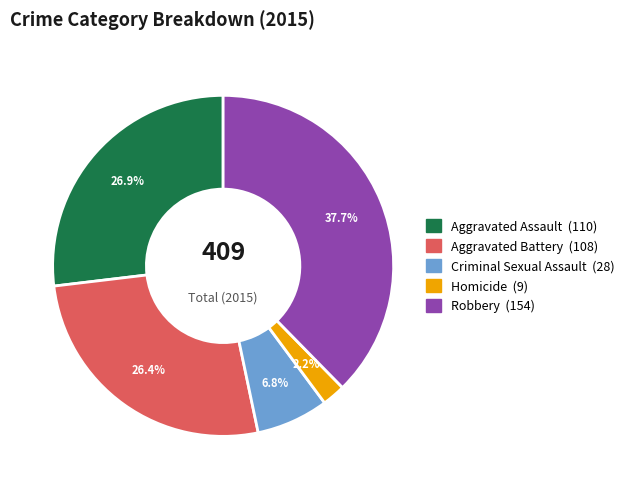

Does Homicide account for over 50% of the chart?

No